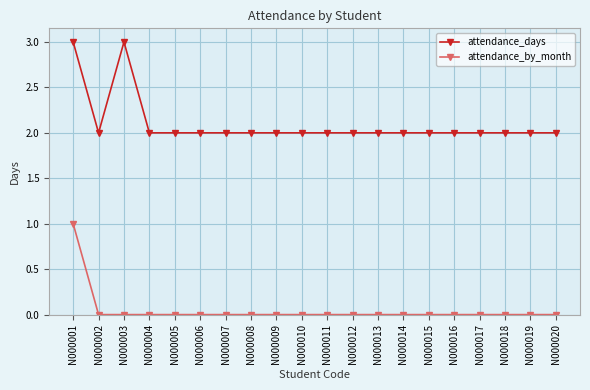

What is the sum of all attendance_days values?

42